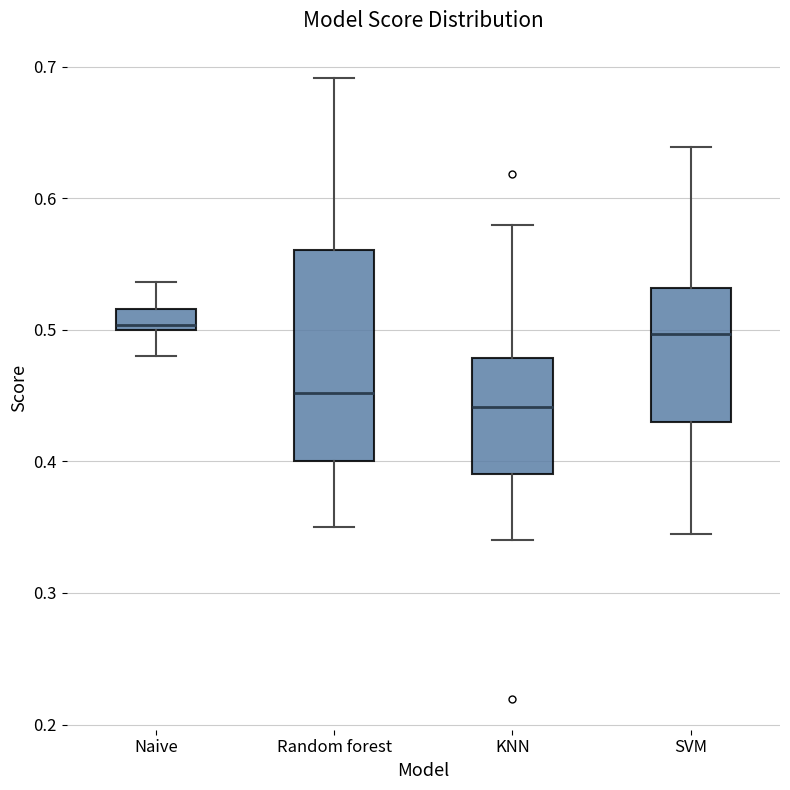

Reading left to right, read every box against the y-axis: the position of its median line, the range the box covers, and the ends of its whiskers. The values are not printed on the chart, so give them approximately, as read against the axis.

Naive: median 0.50 (just above the box's lower edge), box 0.50 to 0.52, whiskers 0.48 to 0.54
Random forest: median 0.45, box 0.40 to 0.56, whiskers 0.35 to 0.69
KNN: median 0.44, box 0.39 to 0.48, whiskers 0.34 to 0.58
SVM: median 0.50, box 0.43 to 0.53, whiskers 0.34 to 0.64